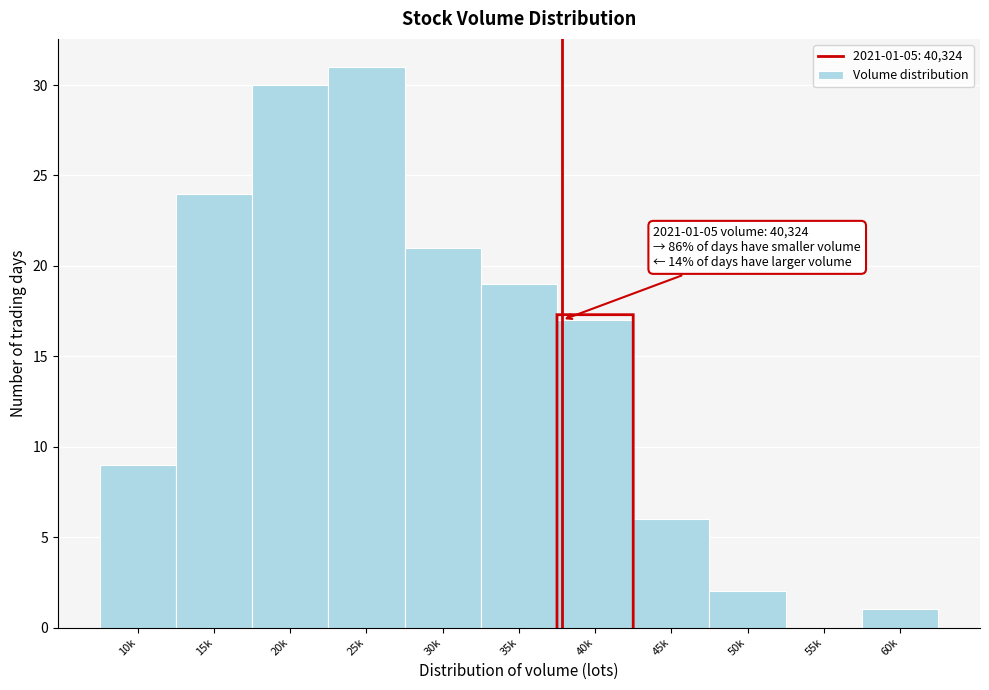

Reading left to right, extract all data points from this chart.

10k=9	15k=24	20k=30	25k=31	30k=21	35k=19	40k=17	45k=6	50k=2	55k=0	60k=1